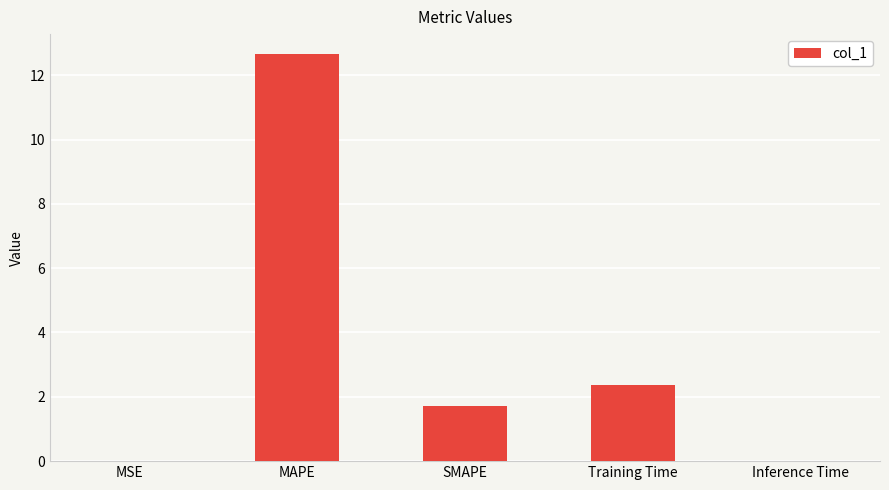

What is the maximum value shown in the chart?

12.6